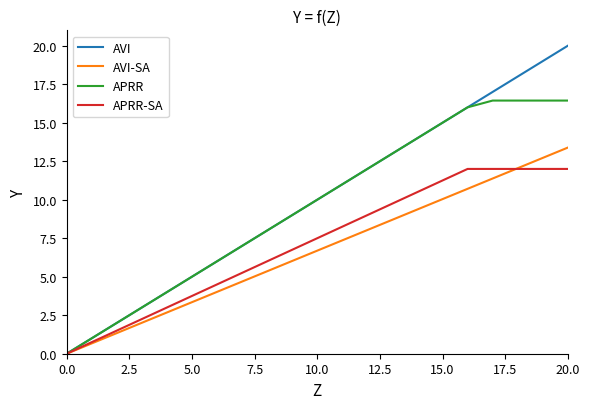

List the series in order of their peak value, lowest first.

APRR-SA, AVI-SA, APRR, AVI